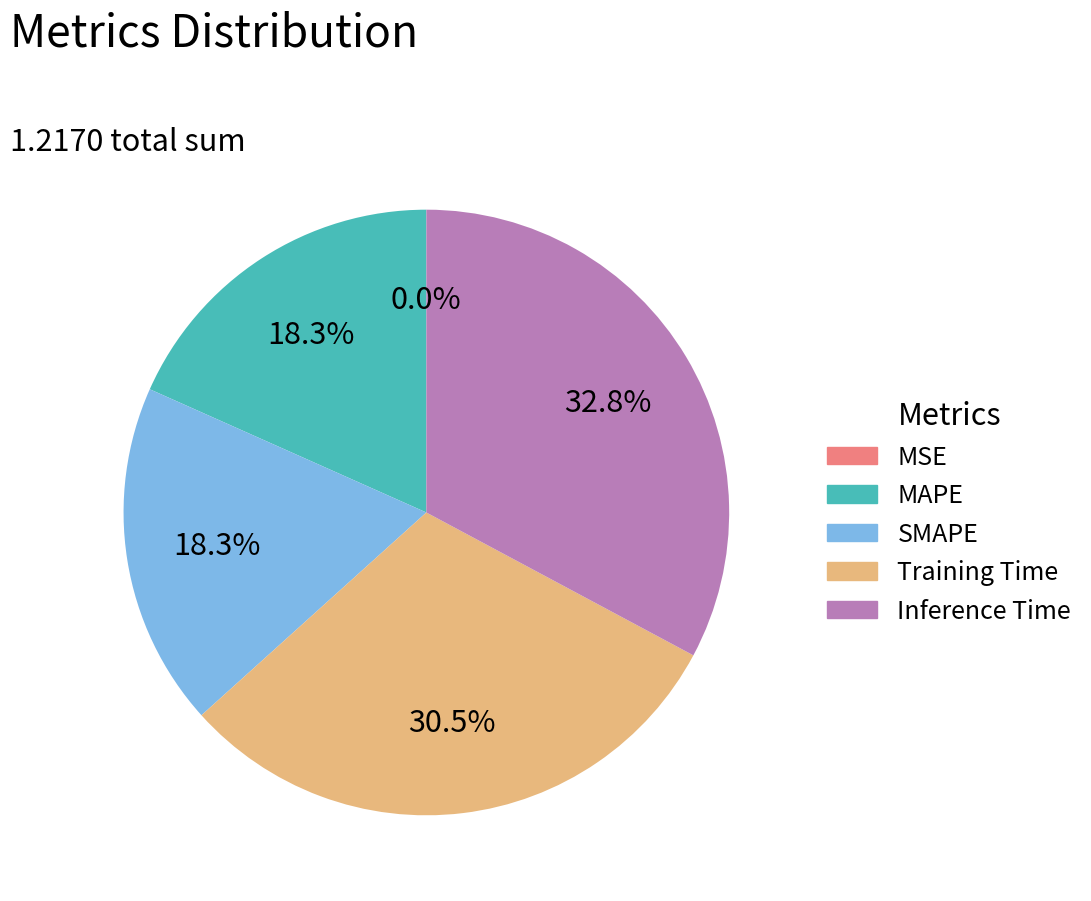

Which slice is the largest?

Inference Time